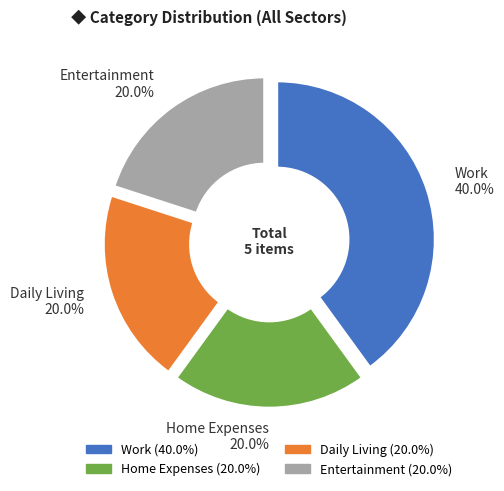

What is the largest slice in the pie chart?

Work